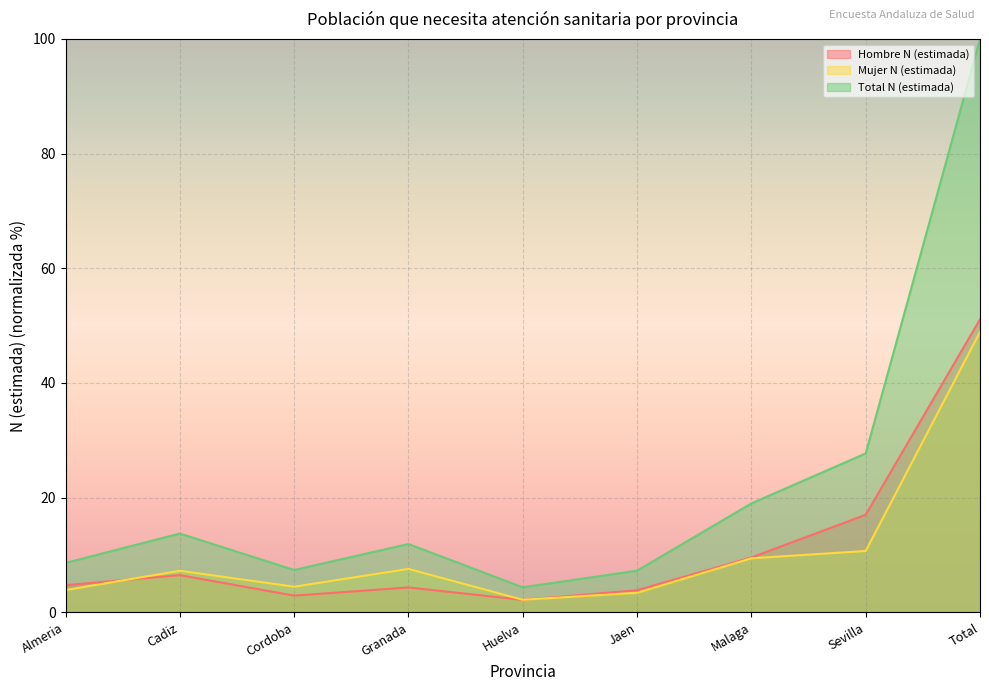

After their last crossing, which series has the higher values: Mujer N (estimada) or Hombre N (estimada)?

Hombre N (estimada)